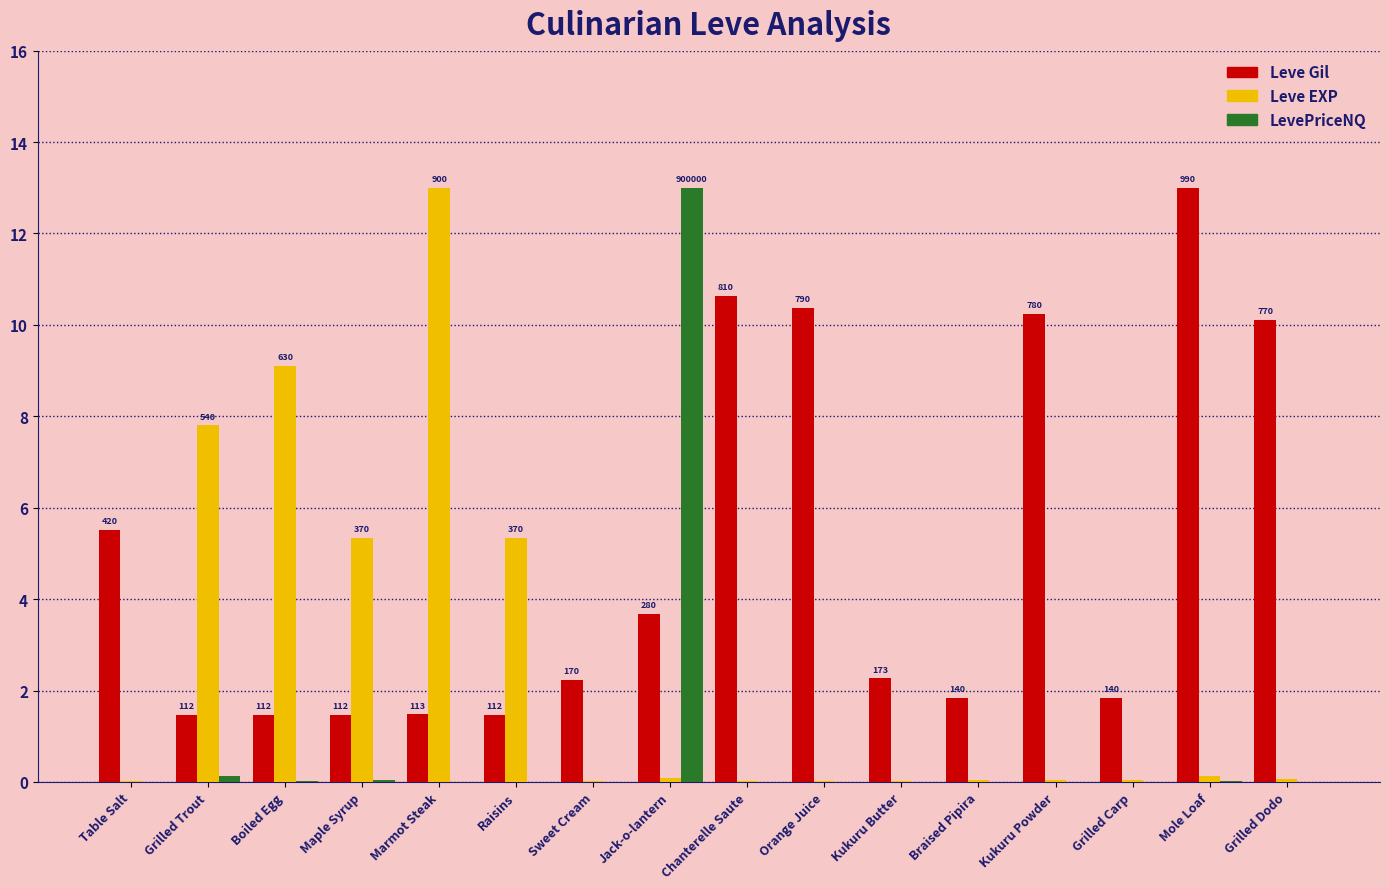

What is the sum of all Leve Gil values?

79.1